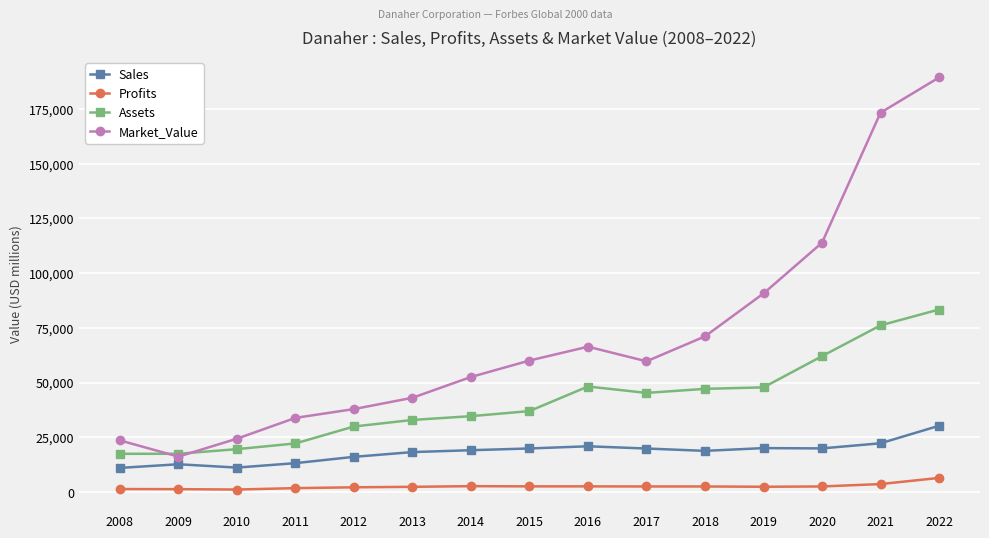

True or false: Profits and Assets intersect in this chart.

False